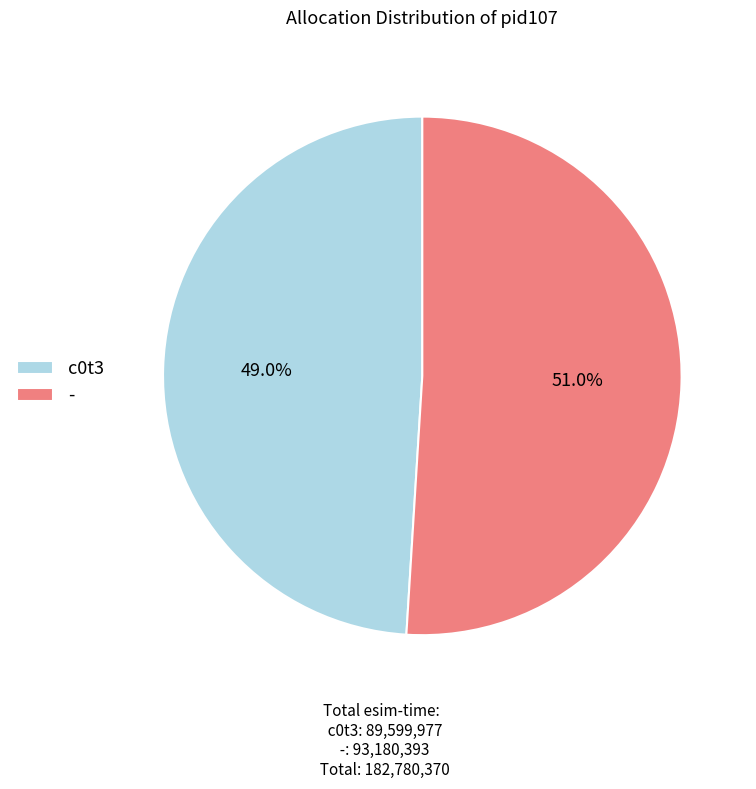

Which has a higher value, c0t3 or -?

-